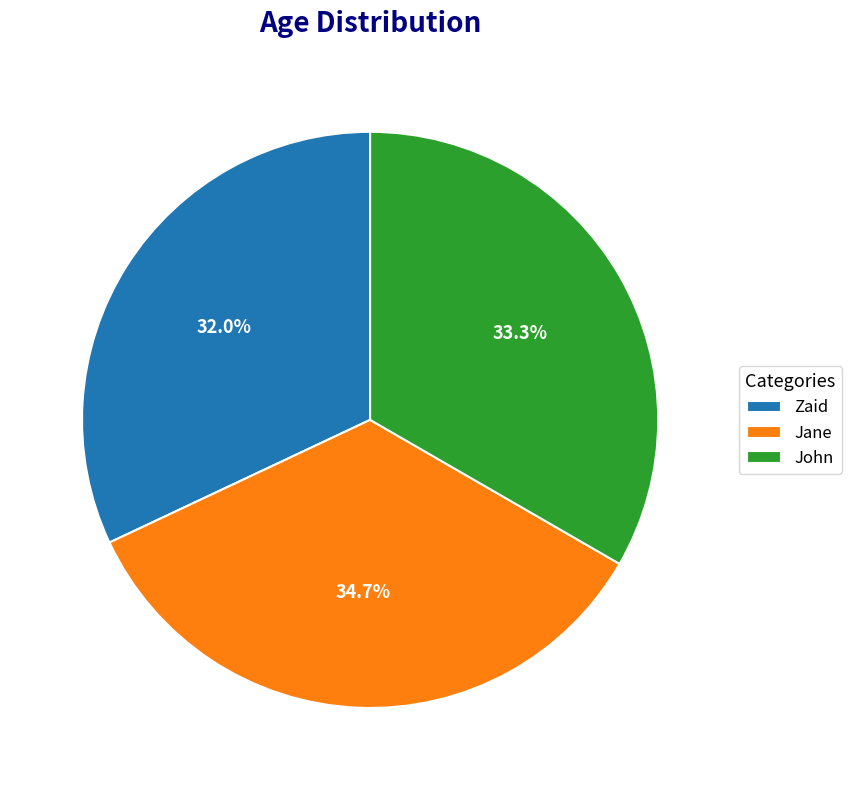

How many slices are in this pie chart?

3